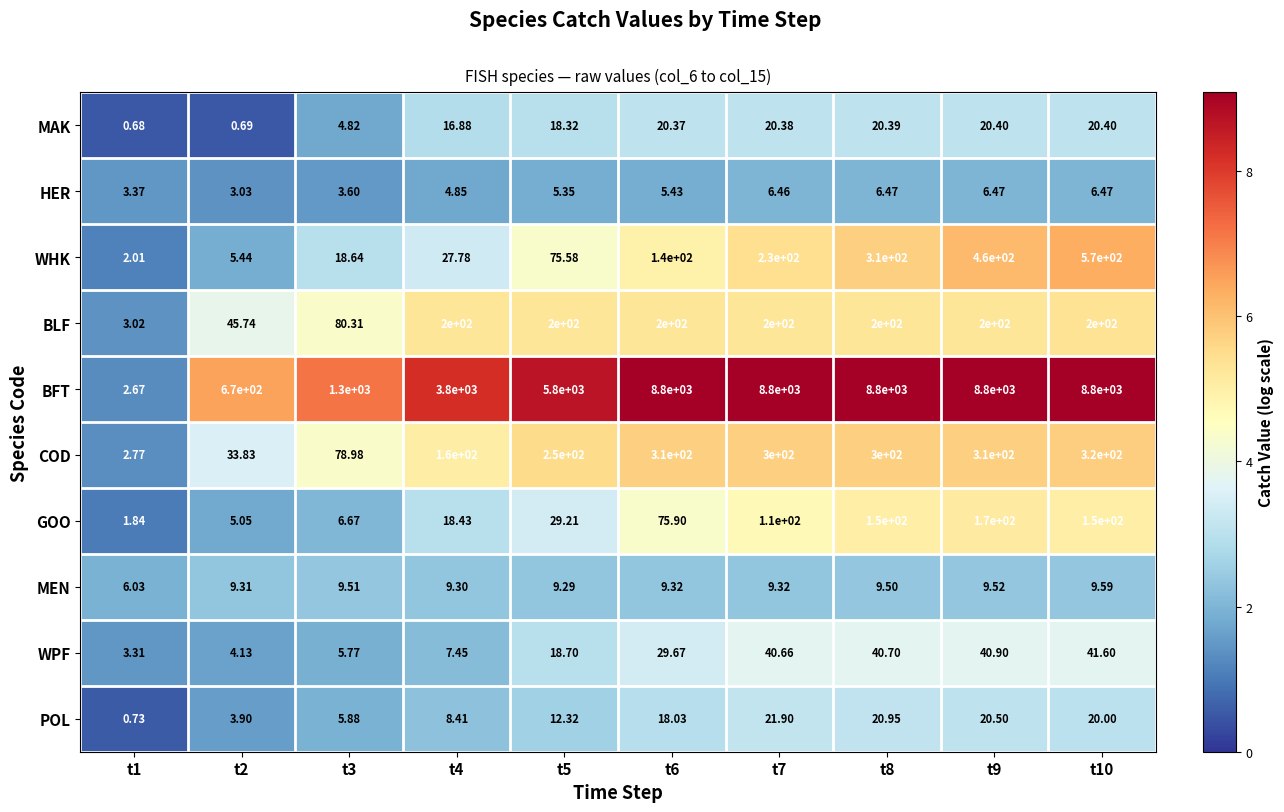

Which series has the largest total across all categories?

BFT